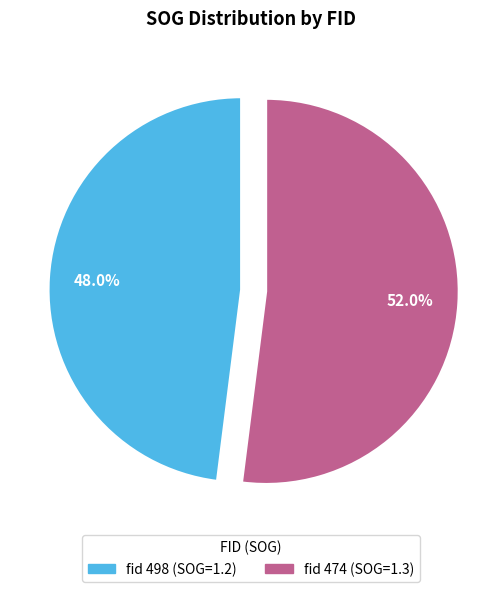

Is there a majority slice in this chart?

Yes